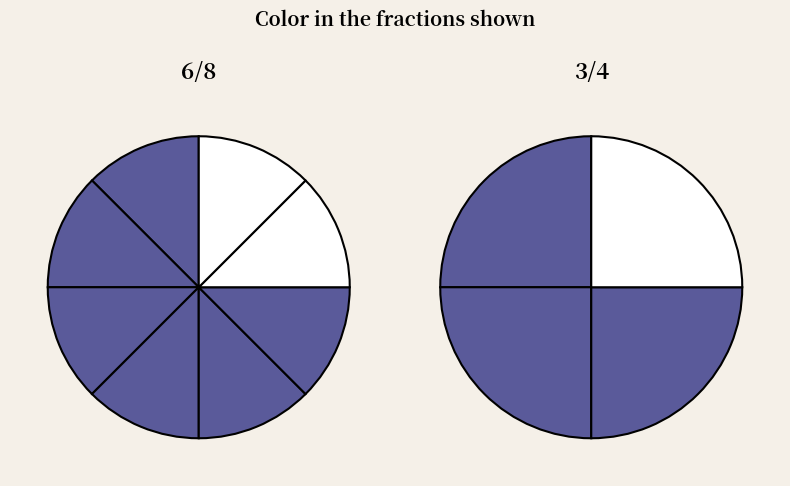

How many segments does this pie chart have?

12